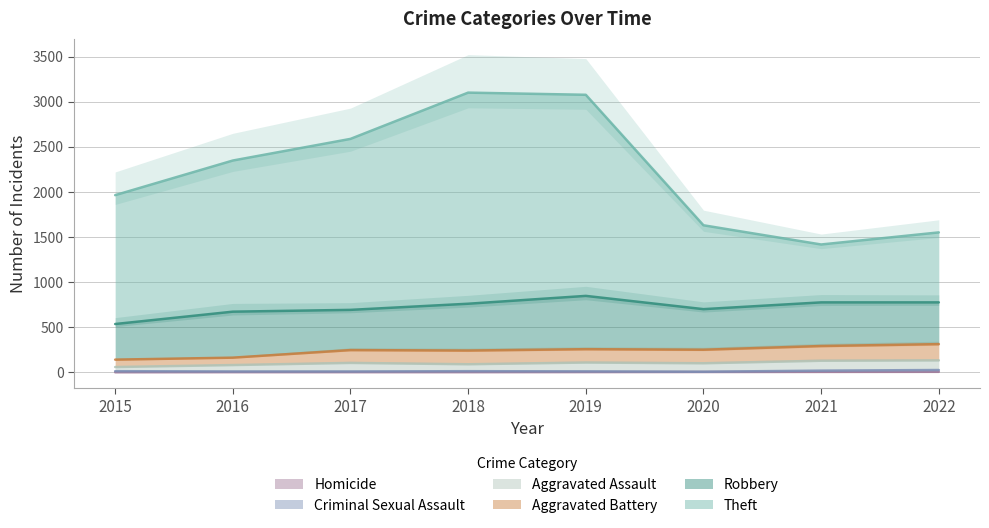

What is the total value across all series at 2019?

3335